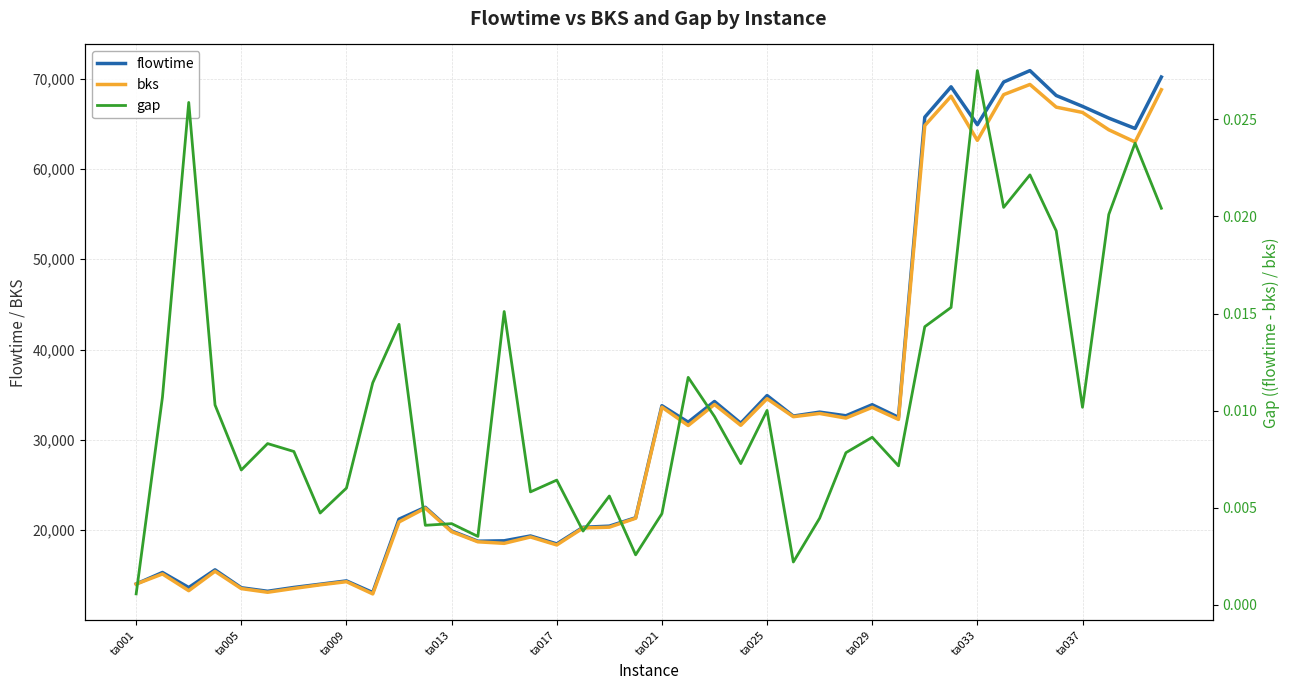

The value of bks at ta037 is 3625.2. True or false?

False